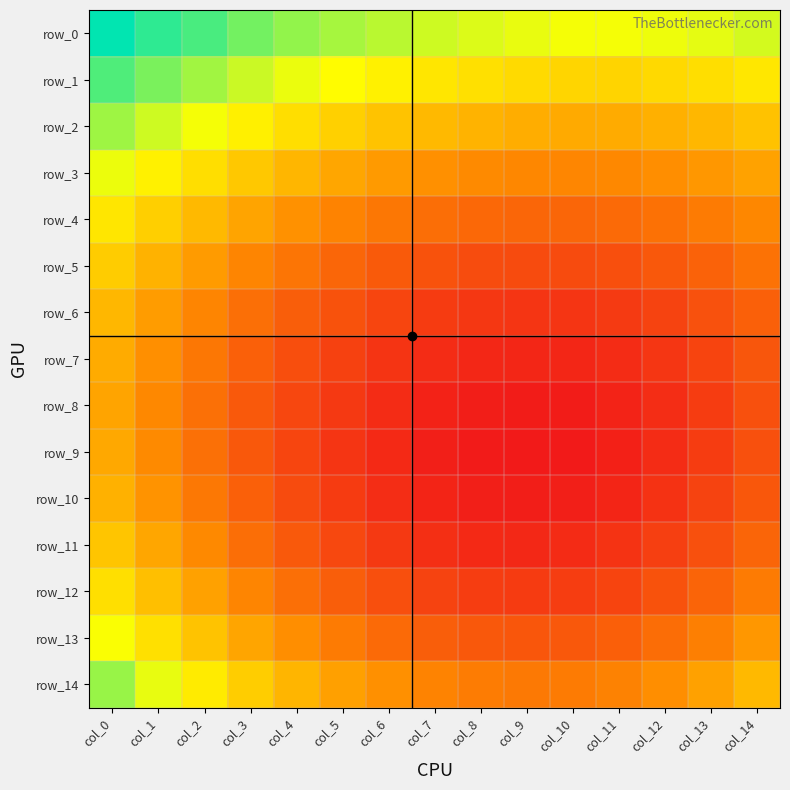

Reading right to left, transcribe all the data shown in this chart.

row_0: 0.2	0.2	0.2	0.2	0.2	0.2	0.2	0.2	0.2	0.2	0.2	0.2	0.2	0.2	0.2
row_1: 0.1	0.1	0.1	0.1	0.1	0.1	0.1	0.1	0.1	0.2	0.2	0.2	0.2	0.2	0.2
row_2: 0.1	0.1	0.1	0.1	0.1	0.1	0.1	0.1	0.1	0.1	0.1	0.1	0.2	0.2	0.2
row_3: 0.1	0.1	0.1	0.1	0.1	0.1	0.1	0.1	0.1	0.1	0.1	0.1	0.1	0.1	0.2
row_4: 0.1	0.1	0.1	0.1	0.1	0.1	0.1	0.1	0.1	0.1	0.1	0.1	0.1	0.1	0.1
row_5: 0.1	0.1	0.1	0.0	0.0	0.0	0.0	0.0	0.1	0.1	0.1	0.1	0.1	0.1	0.1
row_6: 0.1	0.0	0.0	0.0	0.0	0.0	0.0	0.0	0.0	0.0	0.1	0.1	0.1	0.1	0.1
row_7: 0.1	0.0	0.0	0.0	0.0	0.0	0.0	0.0	0.0	0.0	0.0	0.1	0.1	0.1	0.1
row_8: 0.0	0.0	0.0	0.0	0.0	0.0	0.0	0.0	0.0	0.0	0.0	0.1	0.1	0.1	0.1
row_9: 0.0	0.0	0.0	0.0	0.0	0.0	0.0	0.0	0.0	0.0	0.0	0.1	0.1	0.1	0.1
row_10: 0.1	0.0	0.0	0.0	0.0	0.0	0.0	0.0	0.0	0.0	0.0	0.1	0.1	0.1	0.1
row_11: 0.1	0.0	0.0	0.0	0.0	0.0	0.0	0.0	0.0	0.0	0.1	0.1	0.1	0.1	0.1
row_12: 0.1	0.1	0.0	0.0	0.0	0.0	0.0	0.0	0.0	0.1	0.1	0.1	0.1	0.1	0.1
row_13: 0.1	0.1	0.1	0.1	0.1	0.1	0.1	0.1	0.1	0.1	0.1	0.1	0.1	0.1	0.2
row_14: 0.1	0.1	0.1	0.1	0.1	0.1	0.1	0.1	0.1	0.1	0.1	0.1	0.1	0.2	0.2